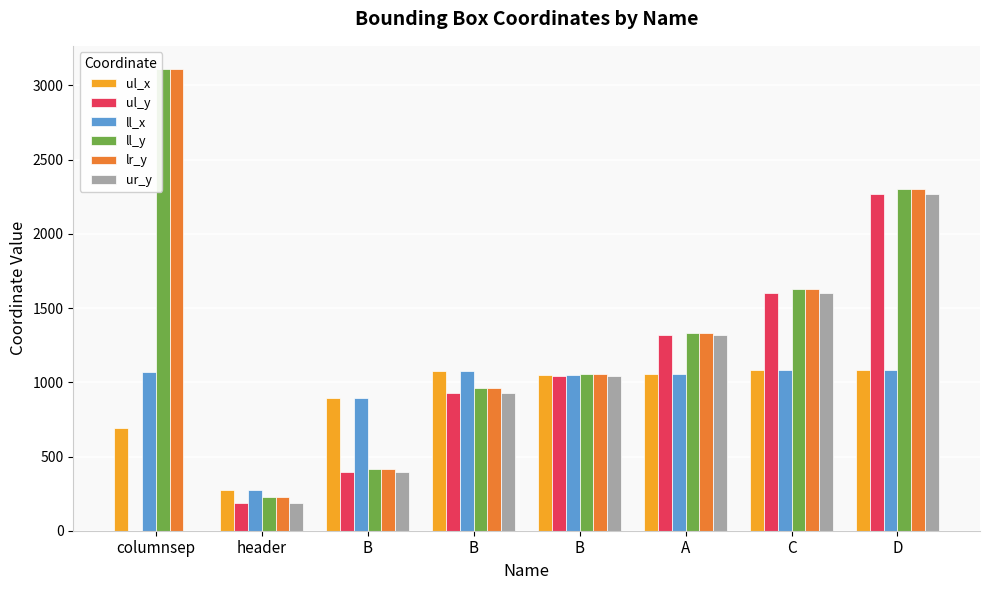

List the series in order of their peak value, lowest first.

ul_x, ll_x, ul_y, ur_y, ll_y, lr_y